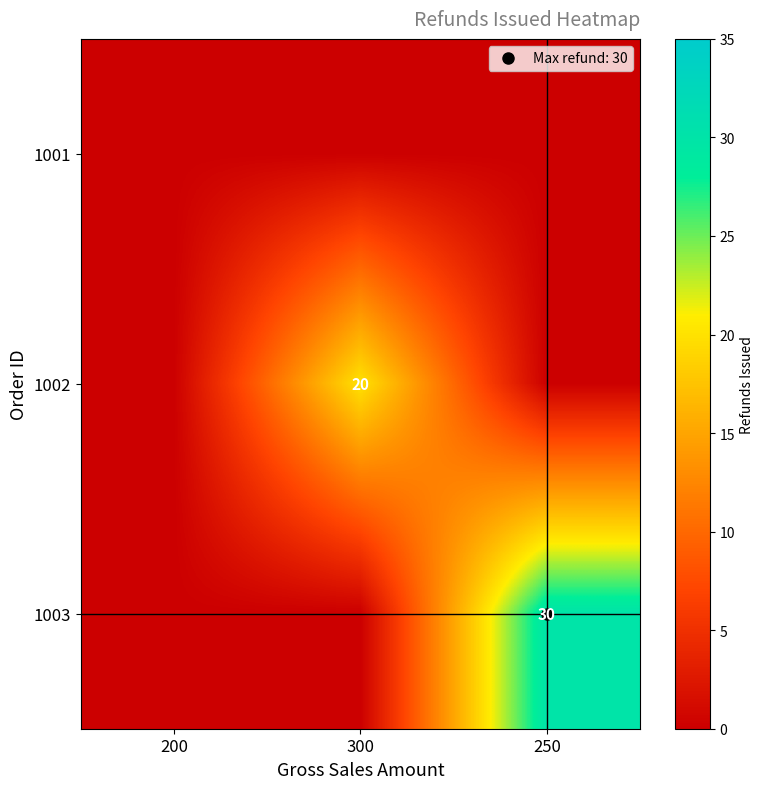

Which category has the lowest value in the 1002 series?

200